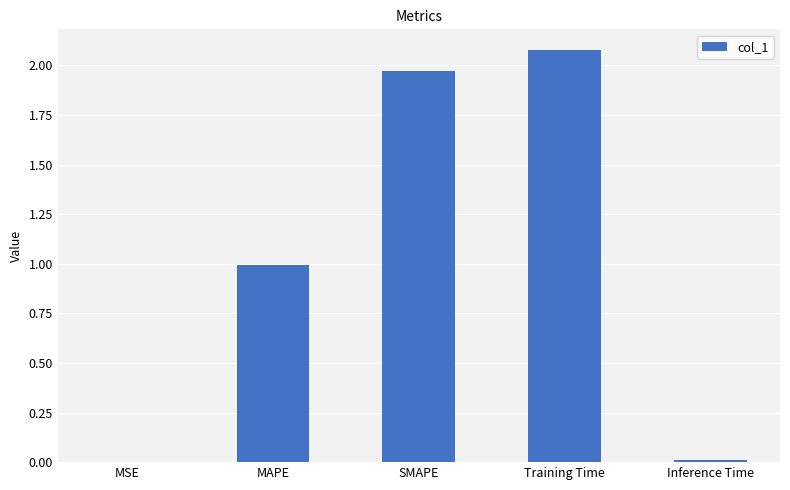

What is the sum of all values?

5.1